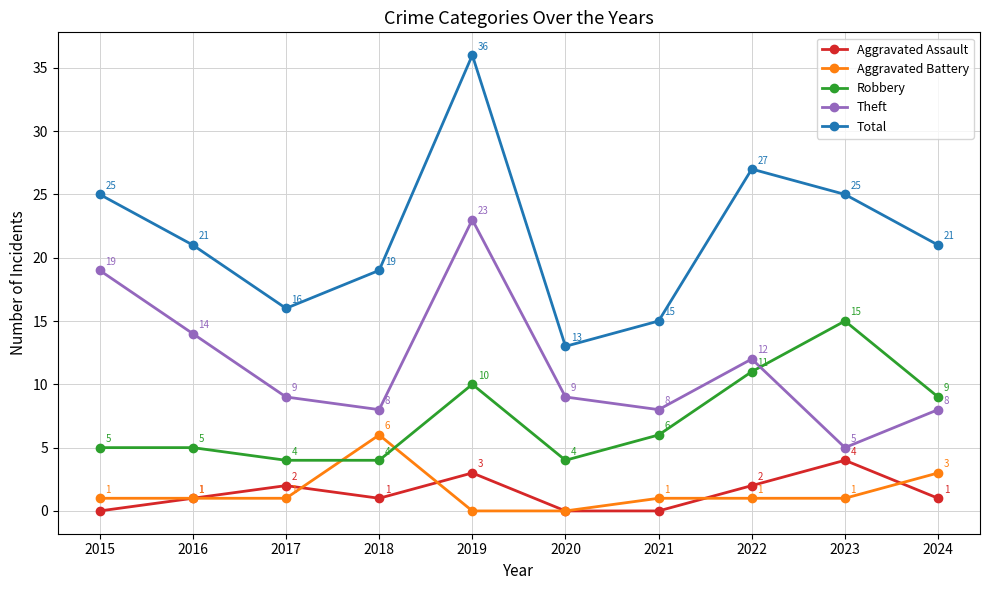

The Aggravated Assault series shows 1 at 2018. True or false?

True